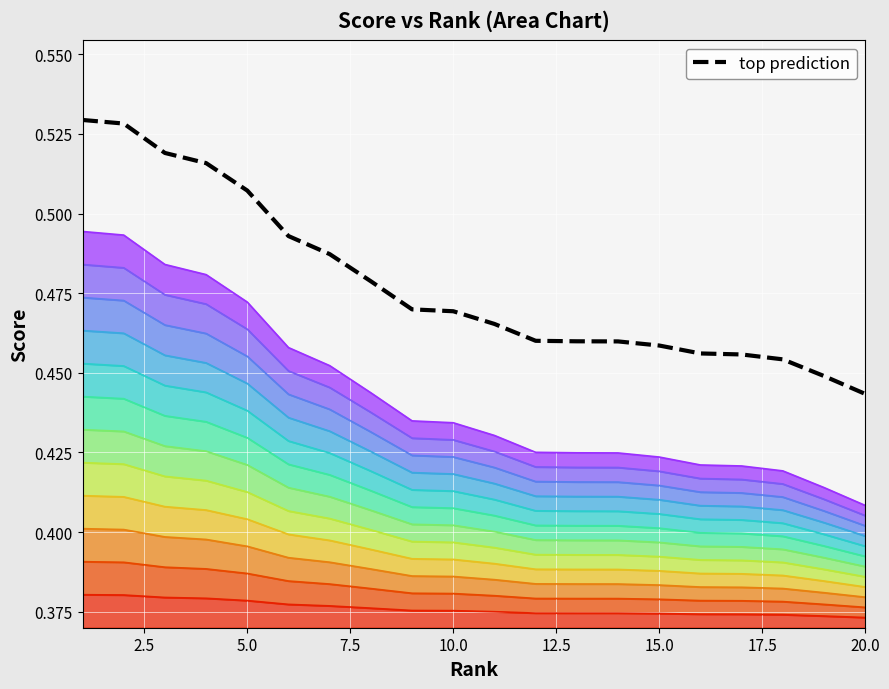

At which label is top prediction closest to 0?

20.0